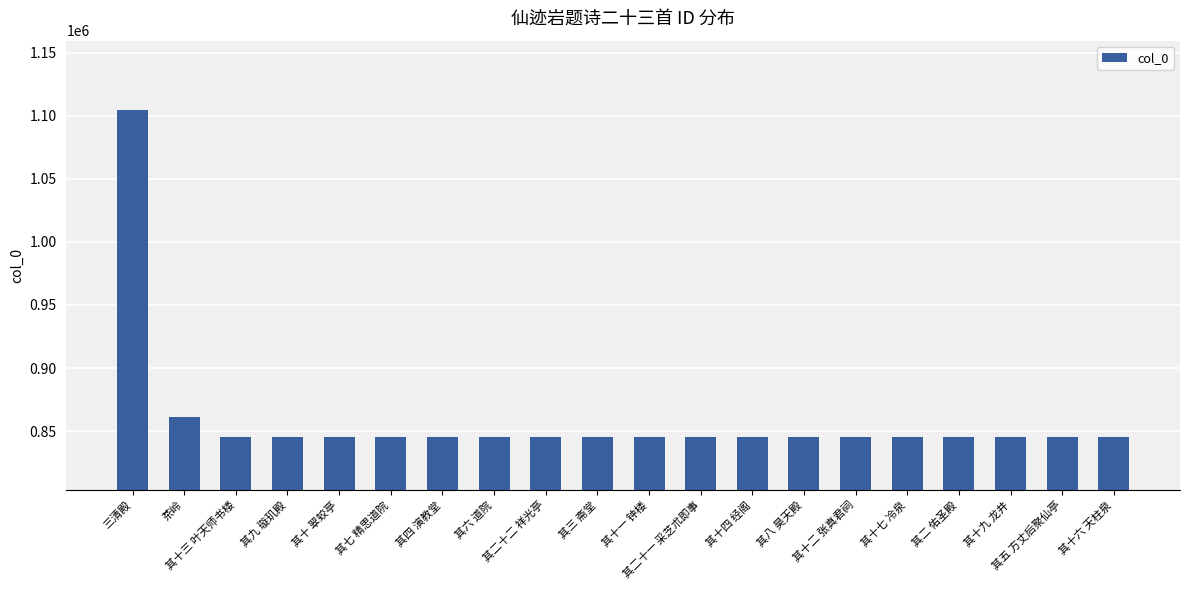

Is it true that the value at 其二十二 祥光亭 is 531272?

False